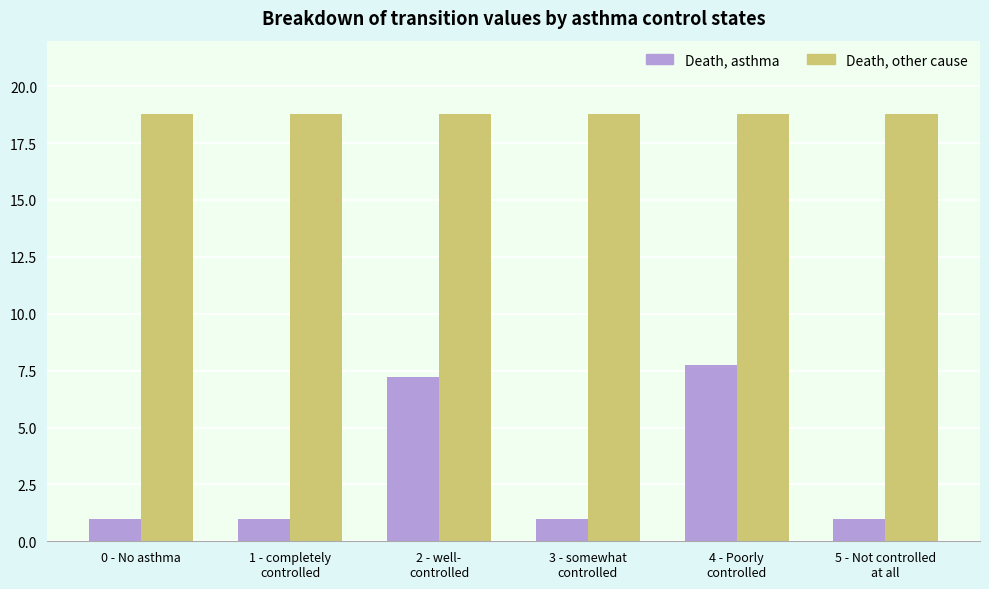

True or false: Death, other cause has a value of 29.2 at 5 - Not controlled
at all.

False